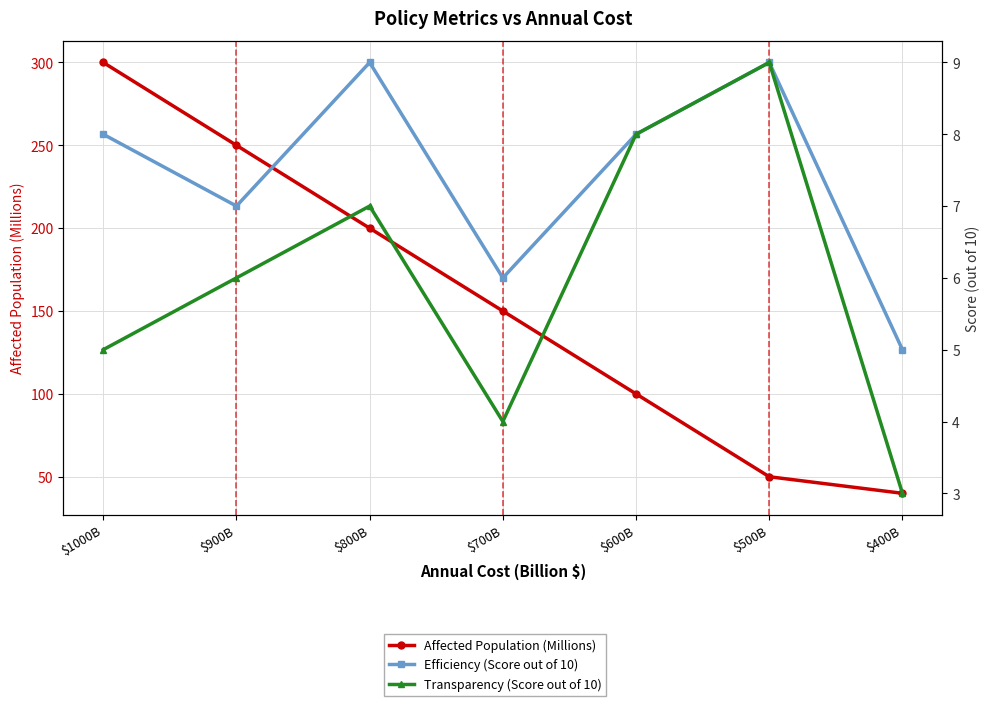

True or false: Efficiency (Score out of 10) and Transparency (Score out of 10) intersect in this chart.

False